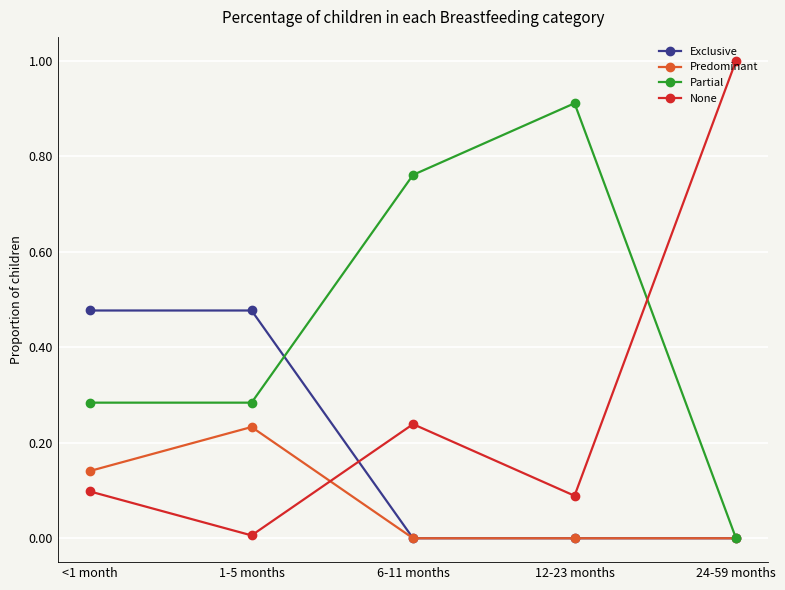

The value of Predominant at 1-5 months is 0.1. True or false?

False